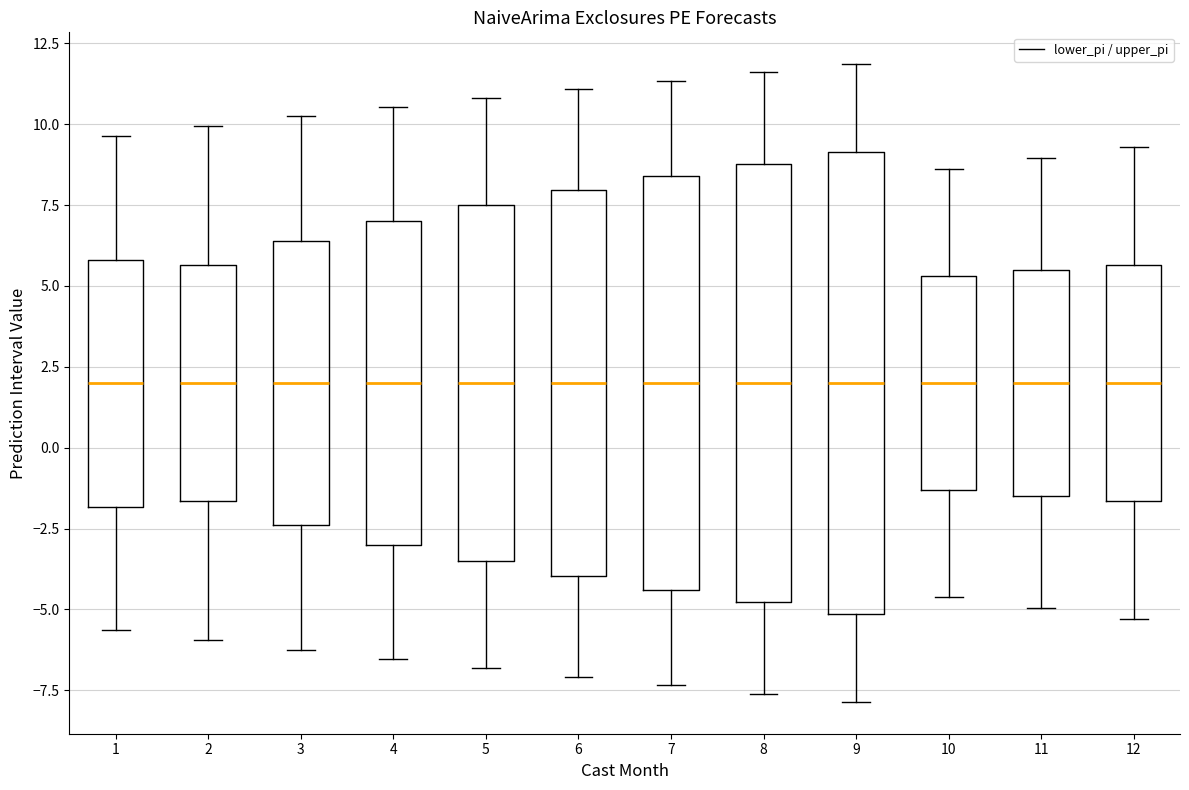

Where does the median line of the box at x = 3 sit on the y-axis? The values are not printed on the chart, so give them approximately, as read against the axis.

2.0